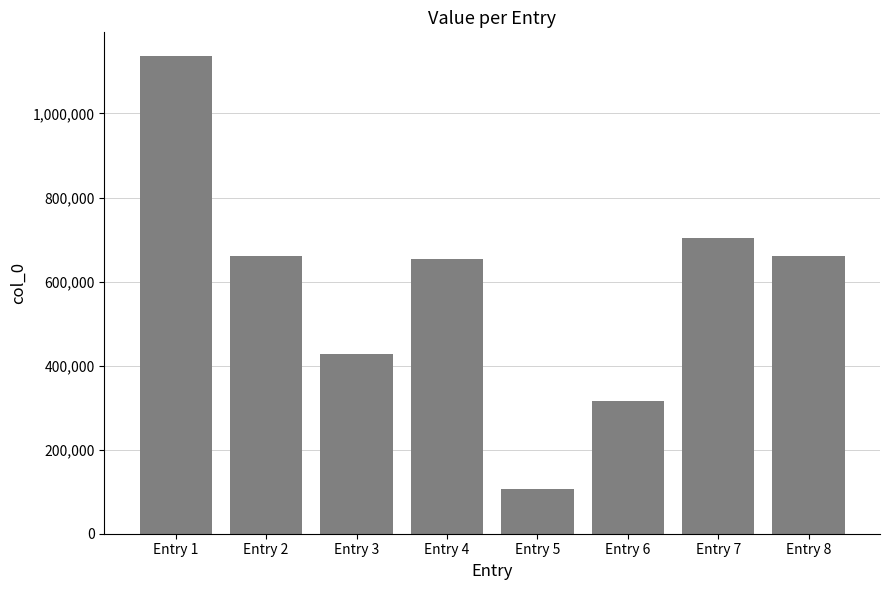

Which has a higher value, Entry 7 or Entry 3?

Entry 7